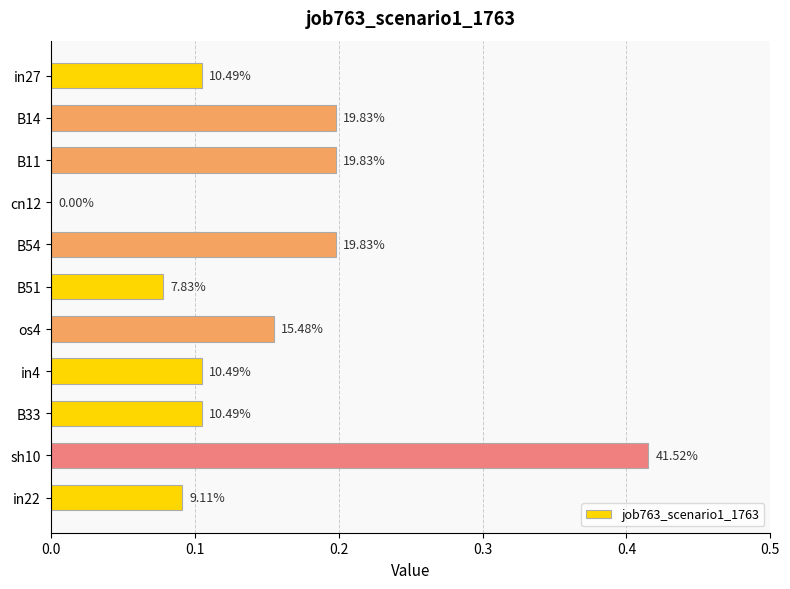

Are the bars horizontal?

Yes